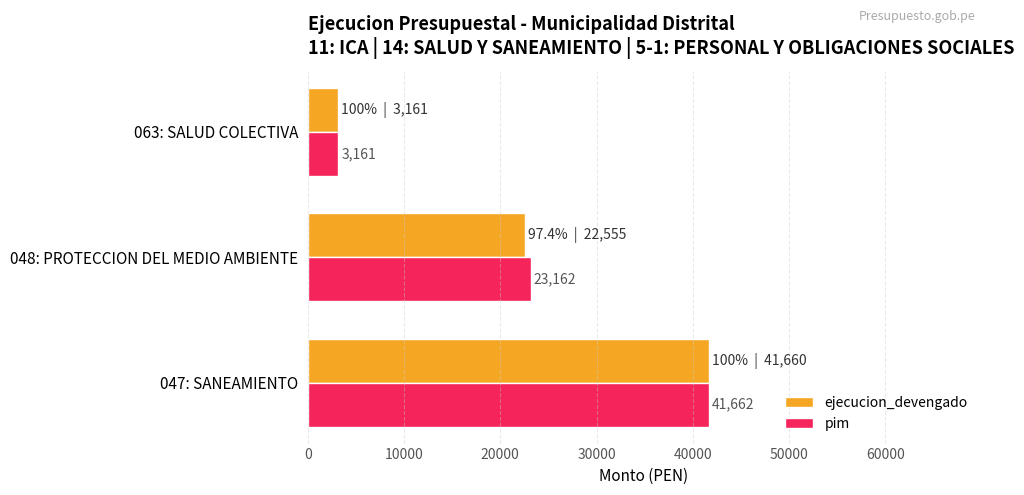

What is the minimum value shown in the chart?

3161